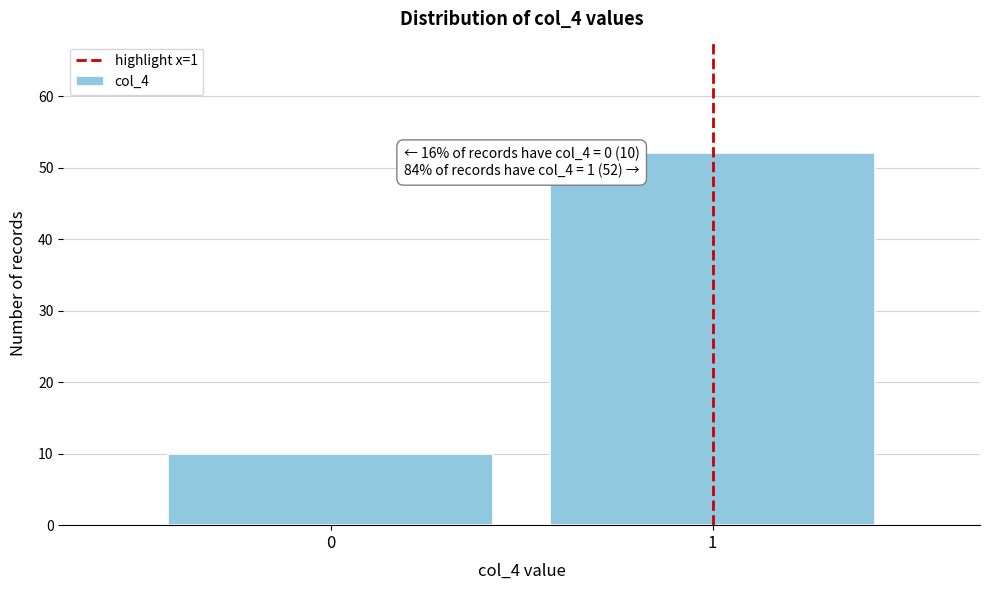

Reading right to left, transcribe all the data shown in this chart.

1=52	0=10